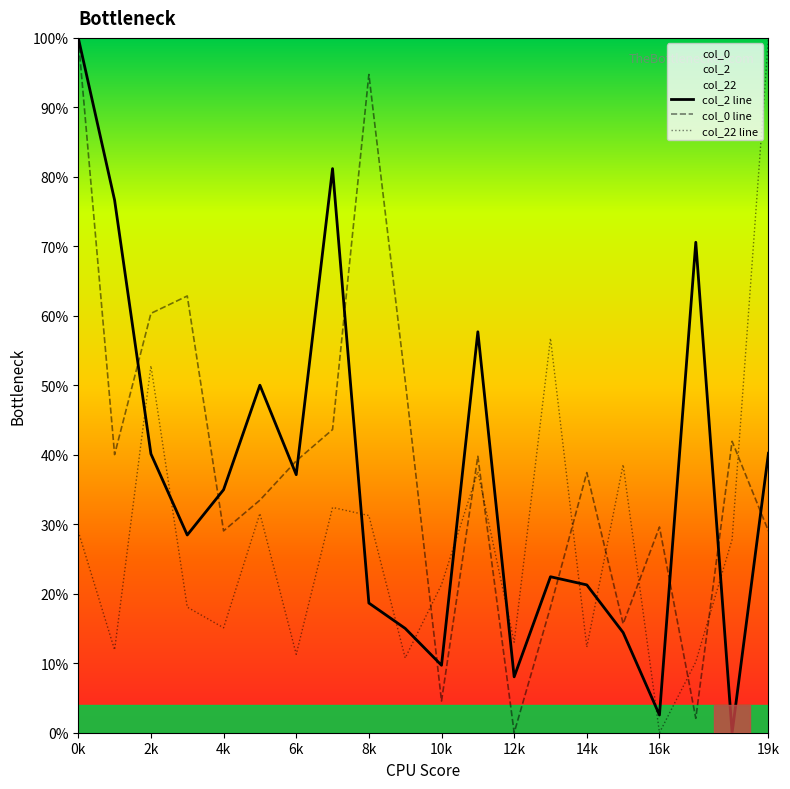

What is the difference between the highest and lowest values at 8k?

76.1